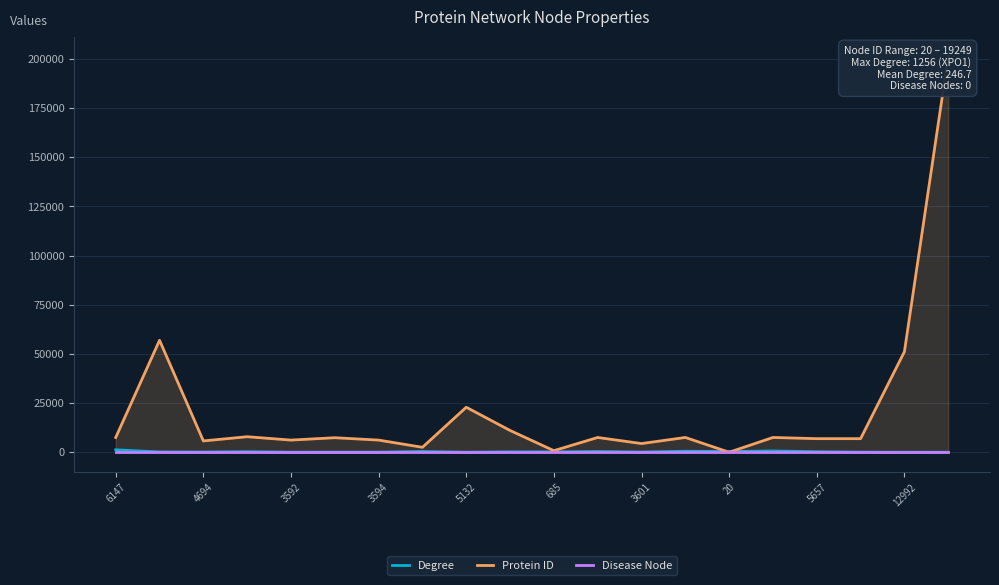

True or false: Protein ID and Disease Node cross at least once.

False